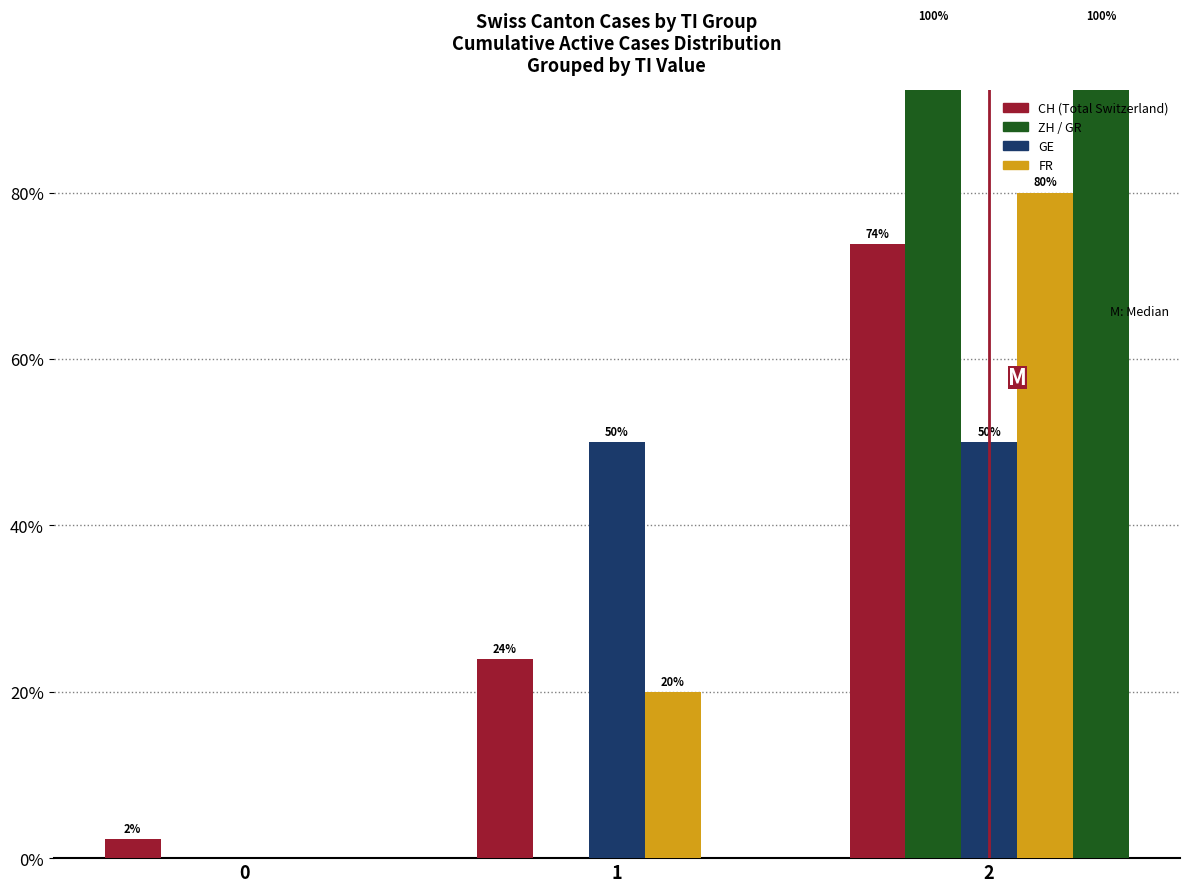

How many positive values does the FR series have?

1